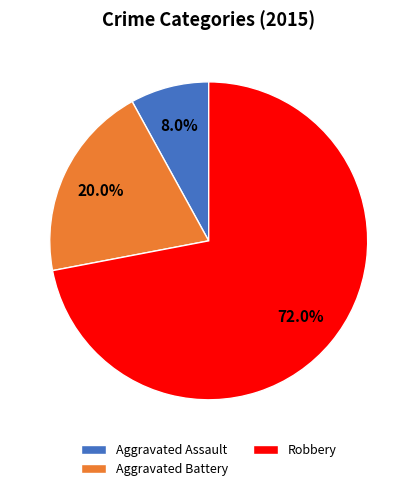

To the nearest percent, what portion does Aggravated Battery represent?

20%